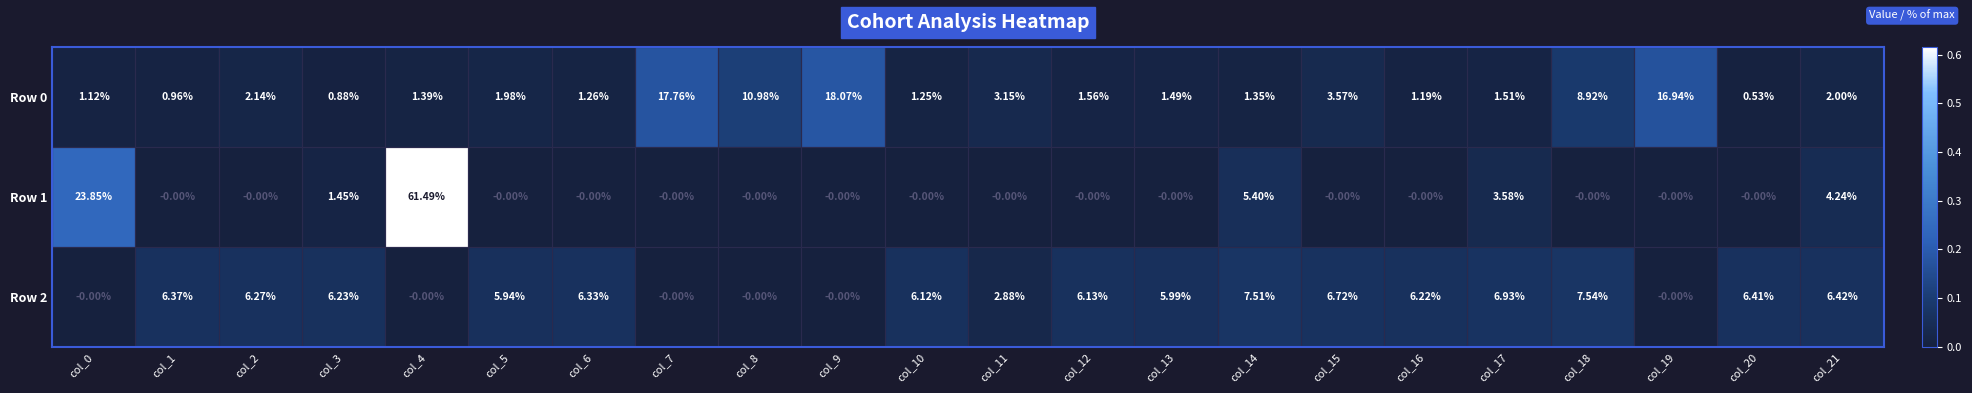

List the series in order of their peak value, lowest first.

Row 2, Row 0, Row 1